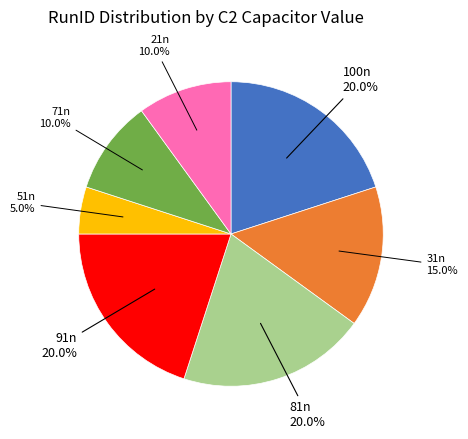

What is the ratio of the value at 91n to the value at 71n?

2.0